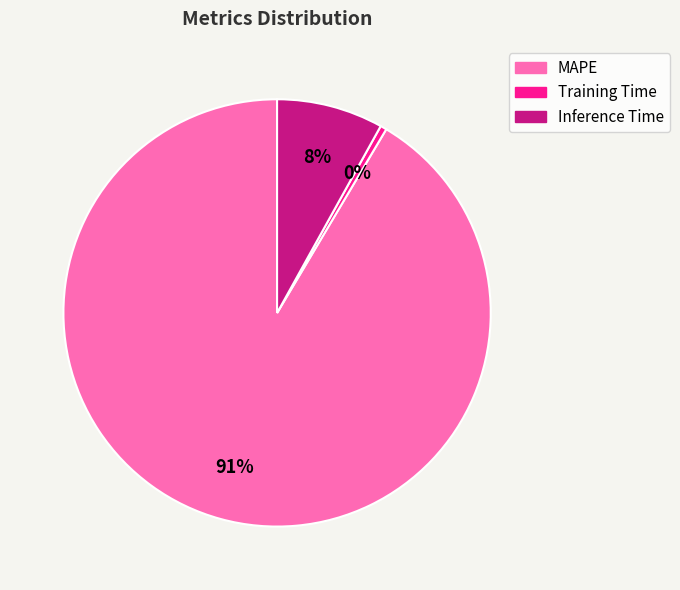

Combined, do Training Time and MAPE account for over 50%?

Yes